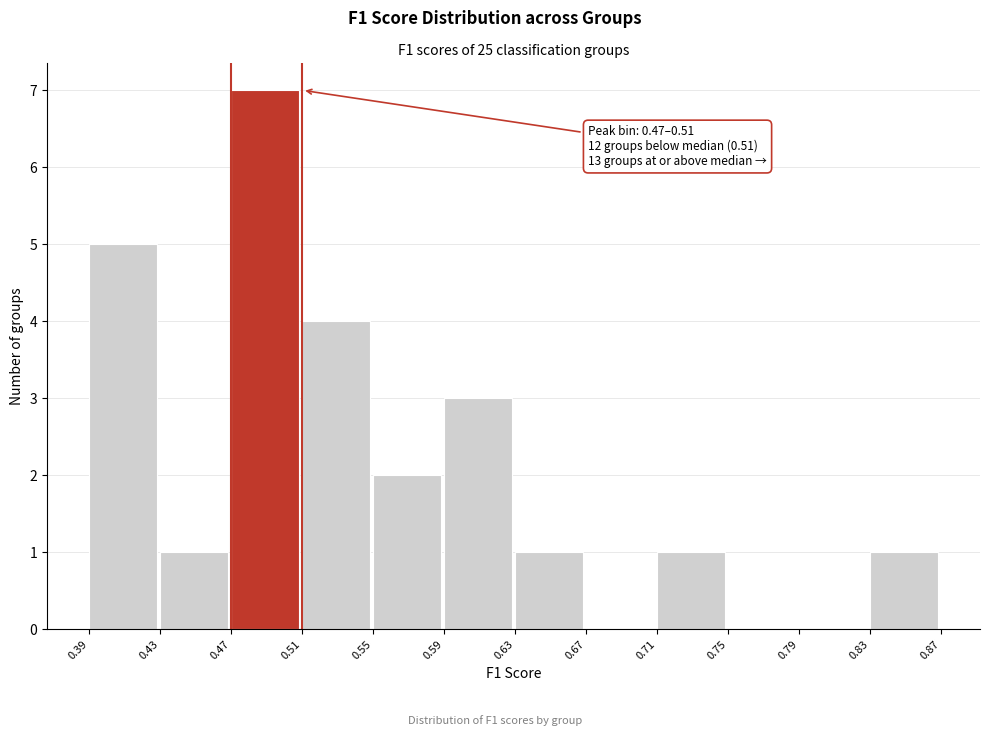

Over which range of the x-axis is the bar tallest?

0.47 to 0.51